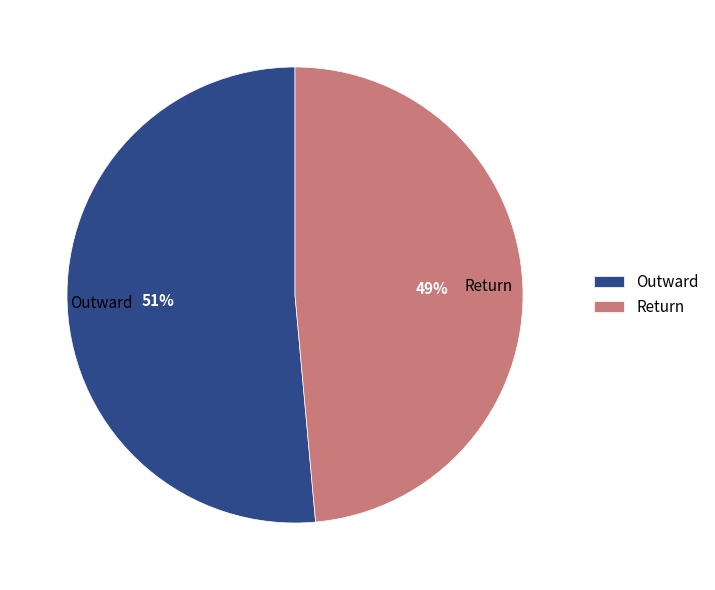

Which has a higher value, Outward or Return?

Outward